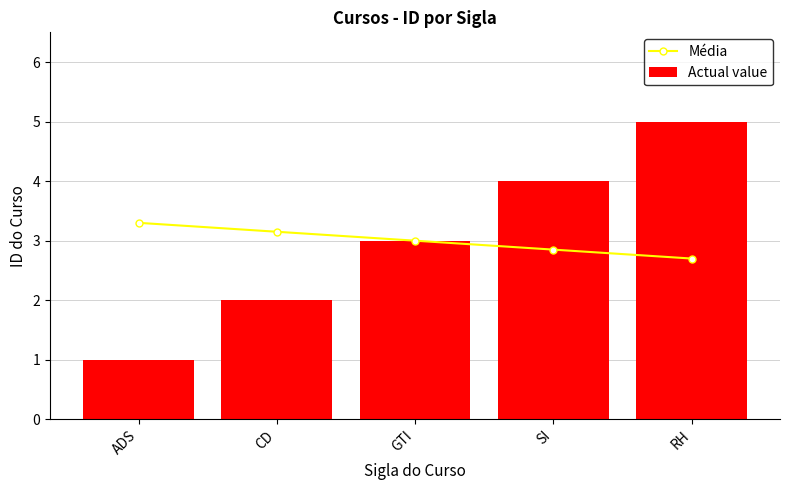

Reading left to right, extract all data points from this chart.

Média: ADS=3.3	CD=3.2	GTI=3.0	SI=2.9	RH=2.7
Actual value: ADS=1.0	CD=2.0	GTI=3.0	SI=4.0	RH=5.0